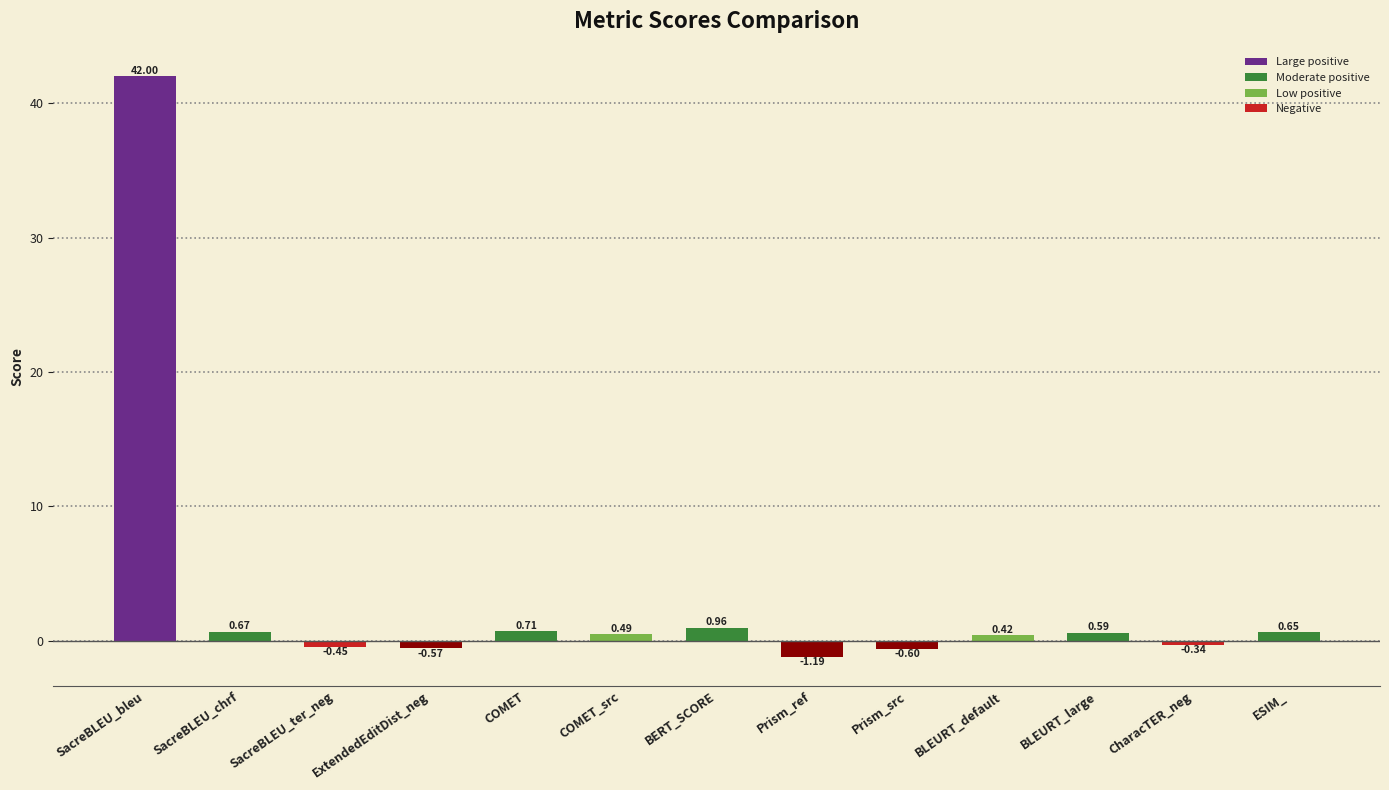

List the labels in order of value, largest first.

SacreBLEU_bleu, BERT_SCORE, COMET, SacreBLEU_chrf, ESIM_, BLEURT_large, COMET_src, BLEURT_default, CharacTER_neg, SacreBLEU_ter_neg, ExtendedEditDist_neg, Prism_src, Prism_ref